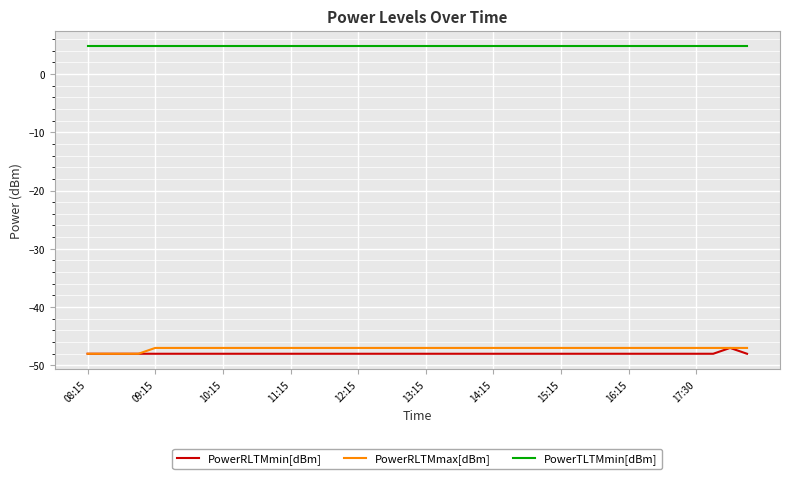

What is the highest value of the PowerRLTMmax[dBm] series?

-47.0